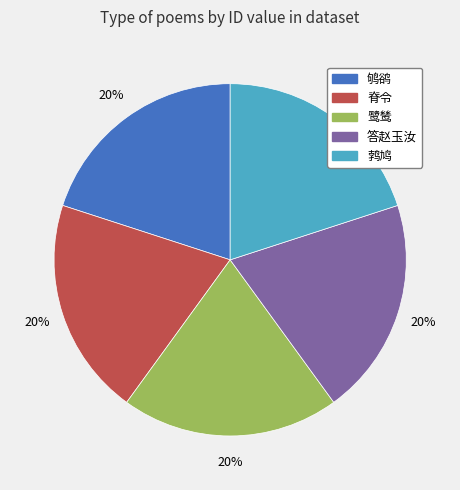

Is there a majority slice in this chart?

No